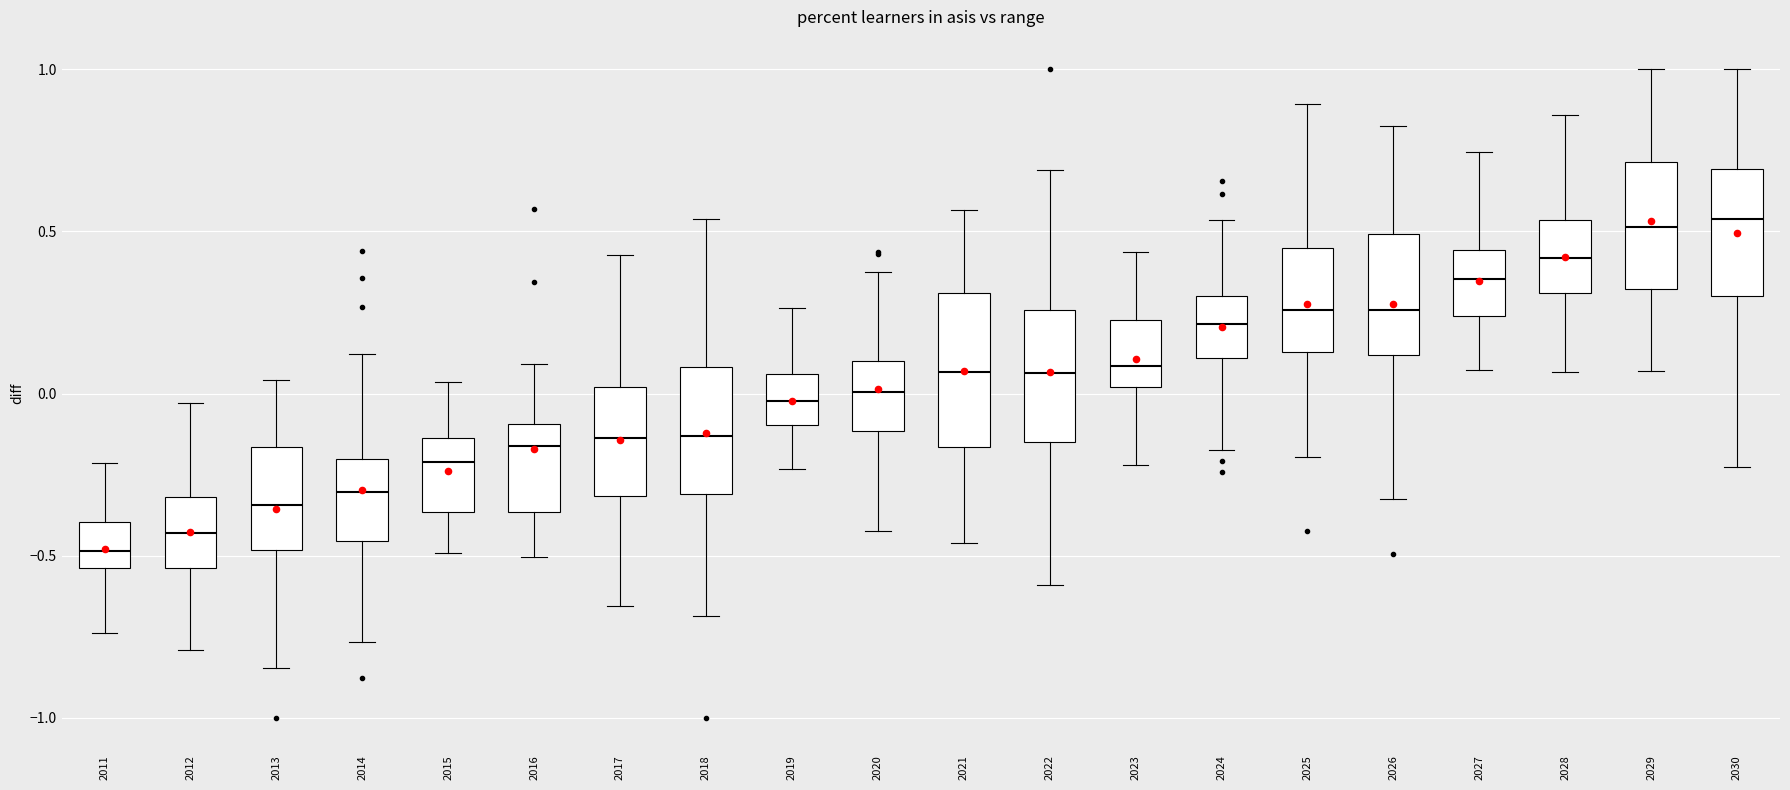

Comparing the boxes themselves (not the whiskers), which one is the tallest?

2021